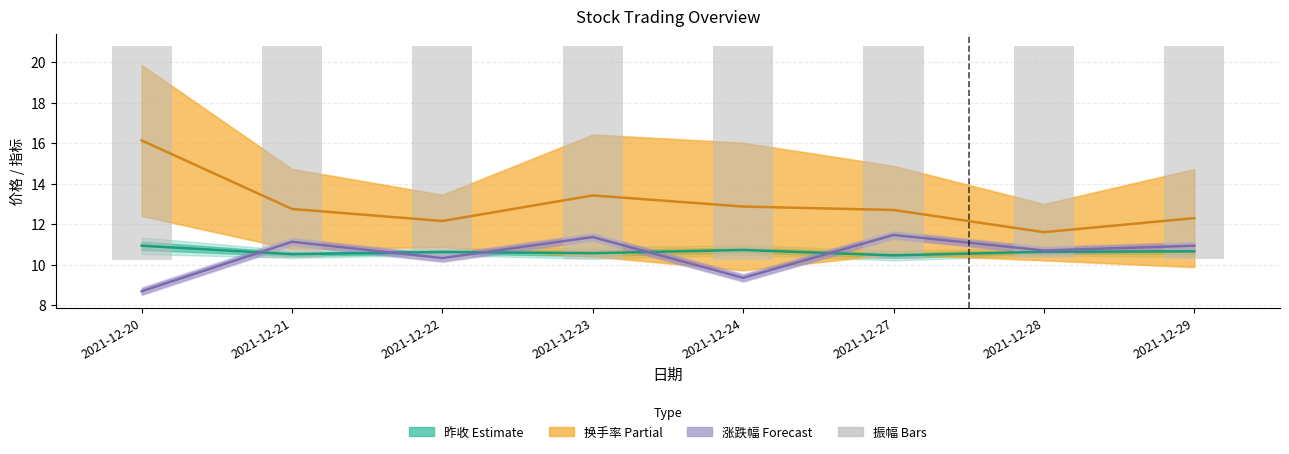

What is the difference between the second highest and minimum values in the 振幅 series?

0.1